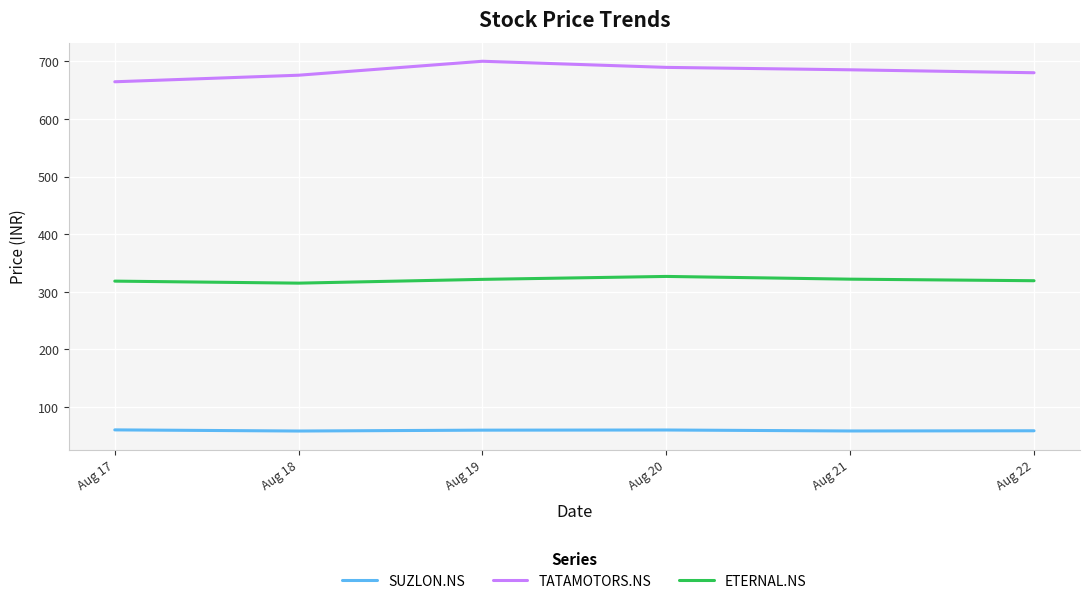

True or false: ETERNAL.NS and TATAMOTORS.NS cross at least once.

False